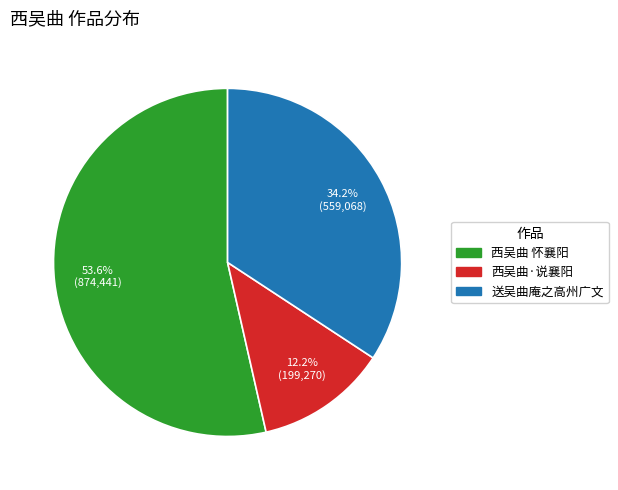

Which slice is the largest?

西吴曲 怀襄阳